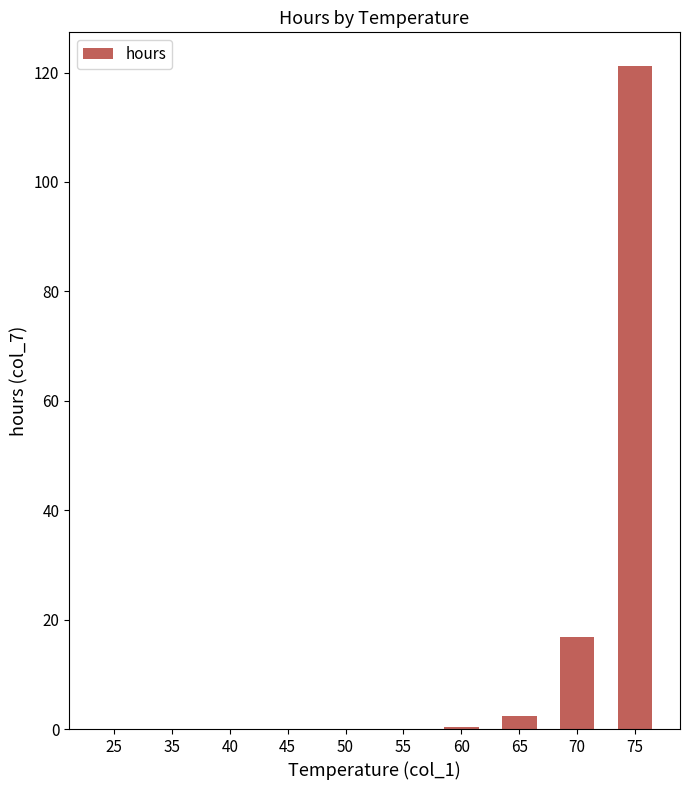

What is the sum of all values?

140.9